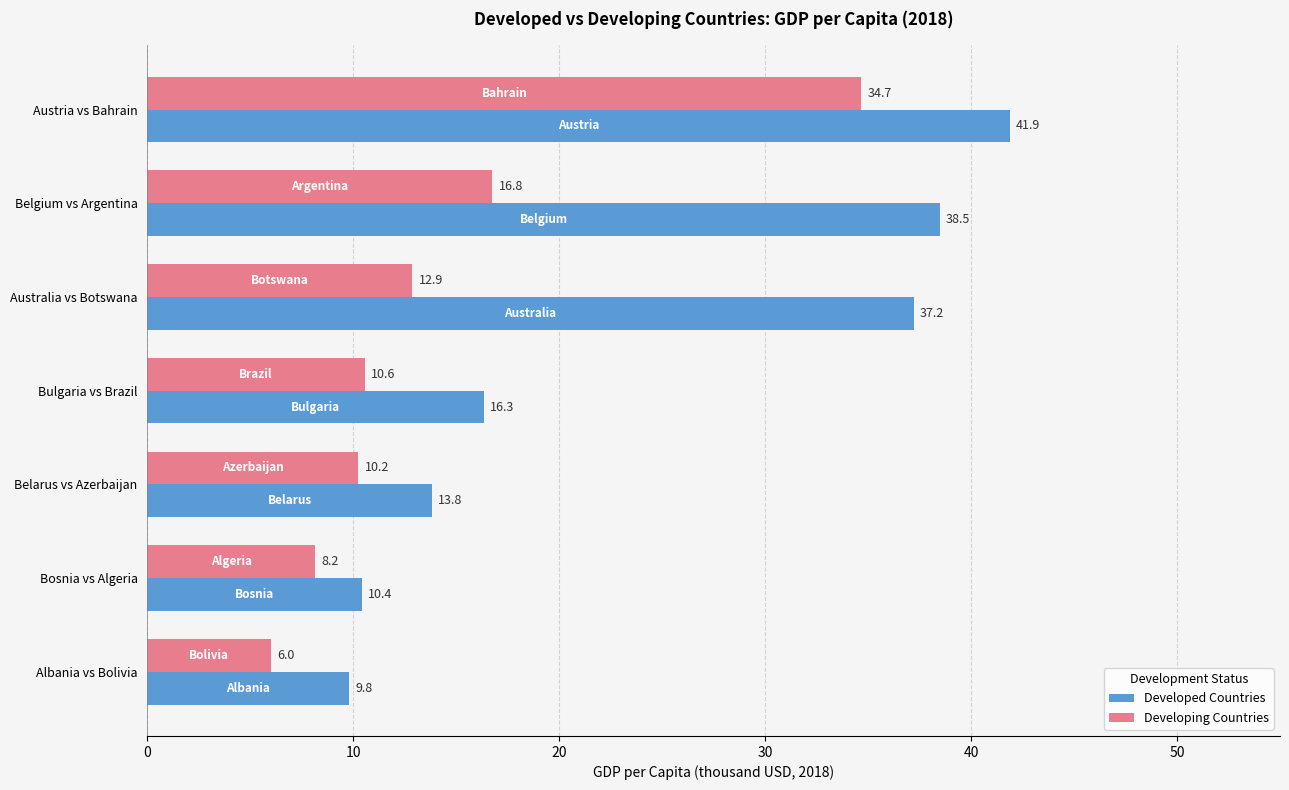

At Belgium vs Argentina, list the series in order from smallest to largest.

Developing Countries, Developed Countries